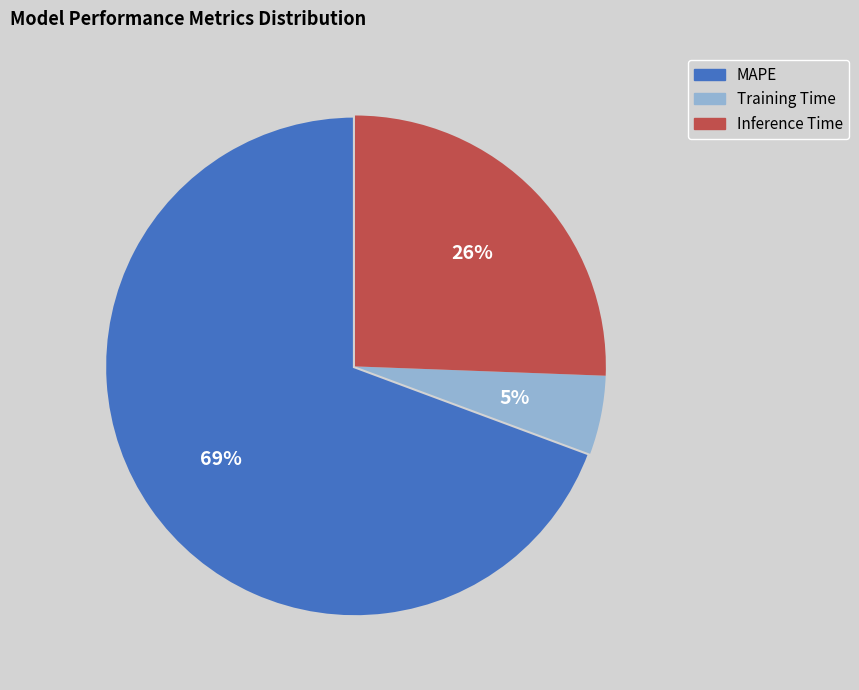

What percentage is the Inference Time slice, to the nearest percent?

26%